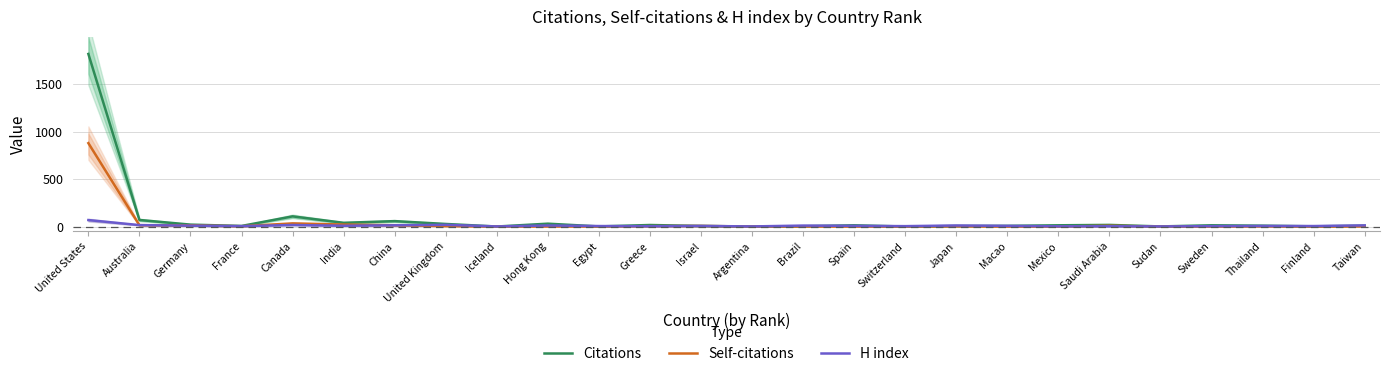

At which category is the sum across all series the highest?

United States